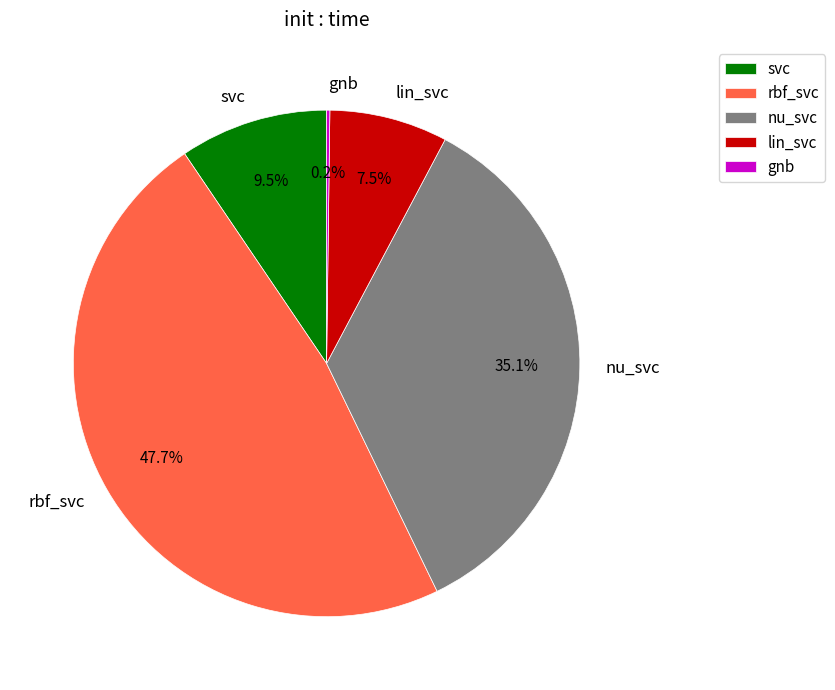

Which slice is the largest?

rbf_svc